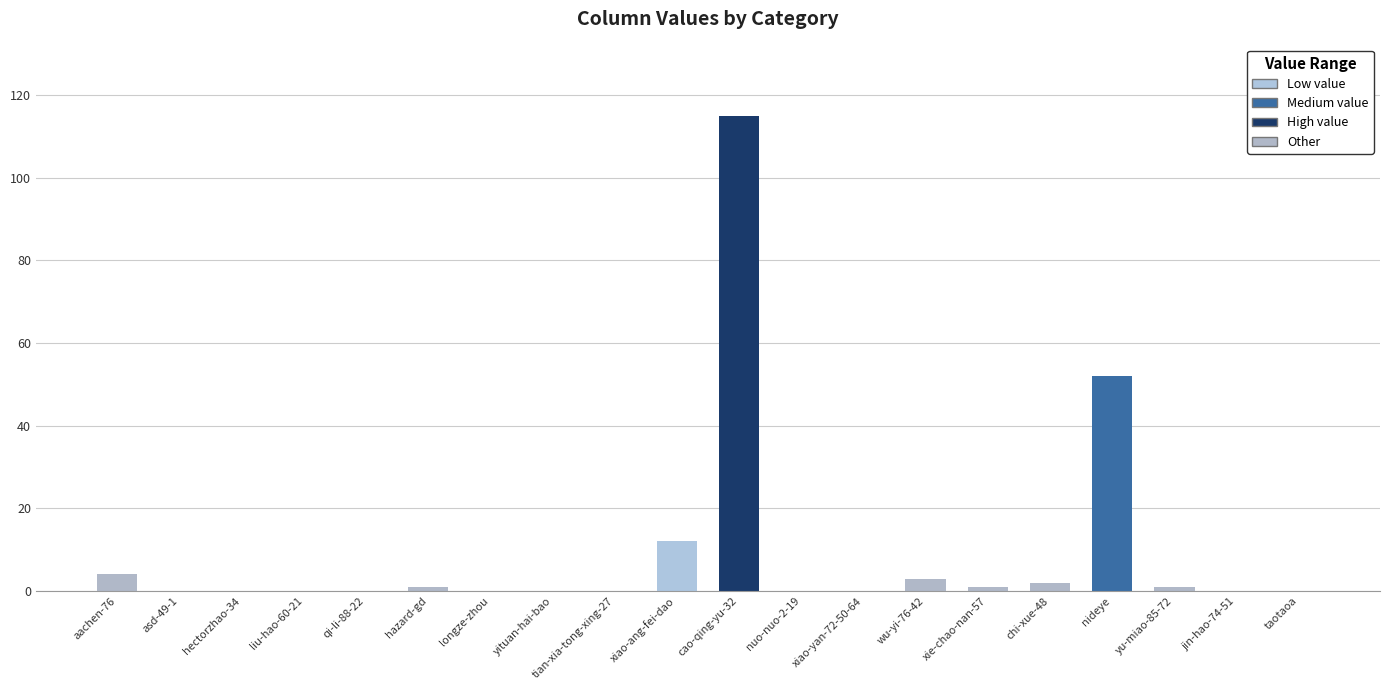

What is the sum of all values?

191